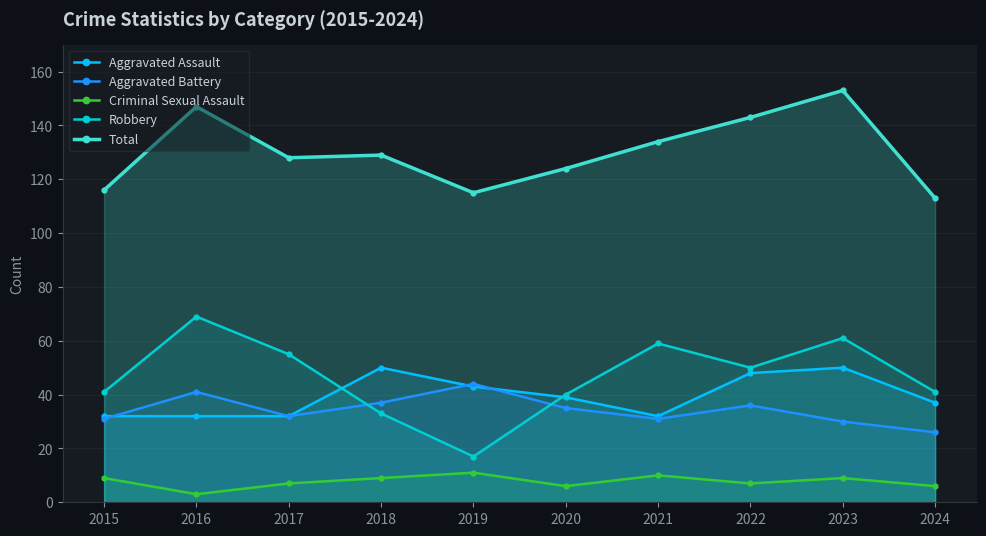

Which has a higher value, 2021 or 2024?

2024